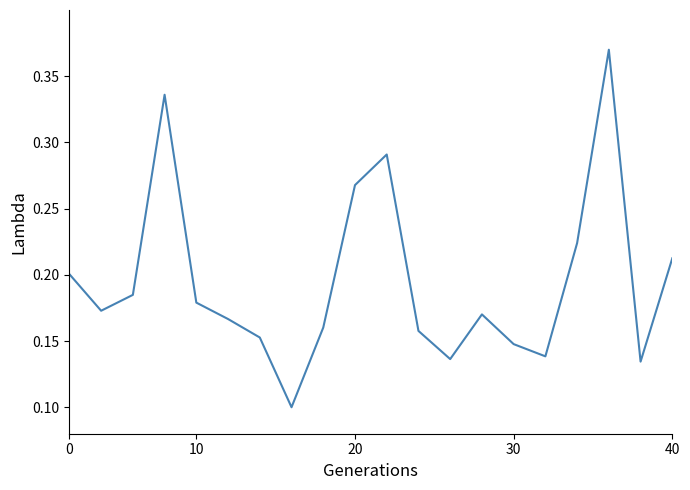

Does the chart display data point markers on the line(s)?

No